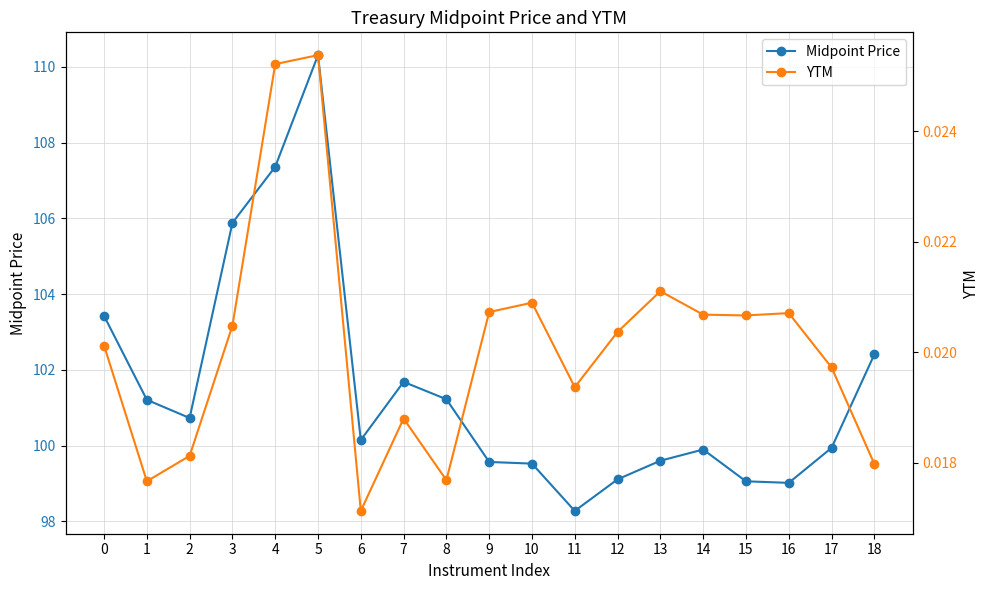

True or false: YTM and Midpoint Price cross at least once.

False